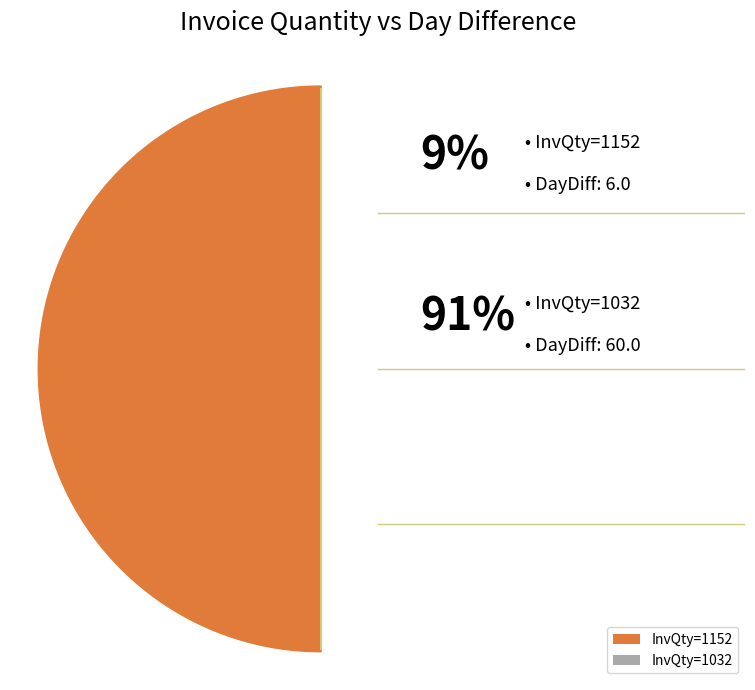

Which slice represents more than half of the pie?

InvQty=1032